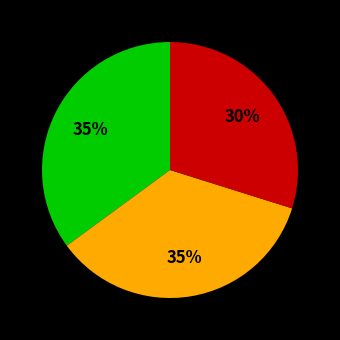

To the nearest percent, what is the difference between the largest and smallest slice percentages?

5%